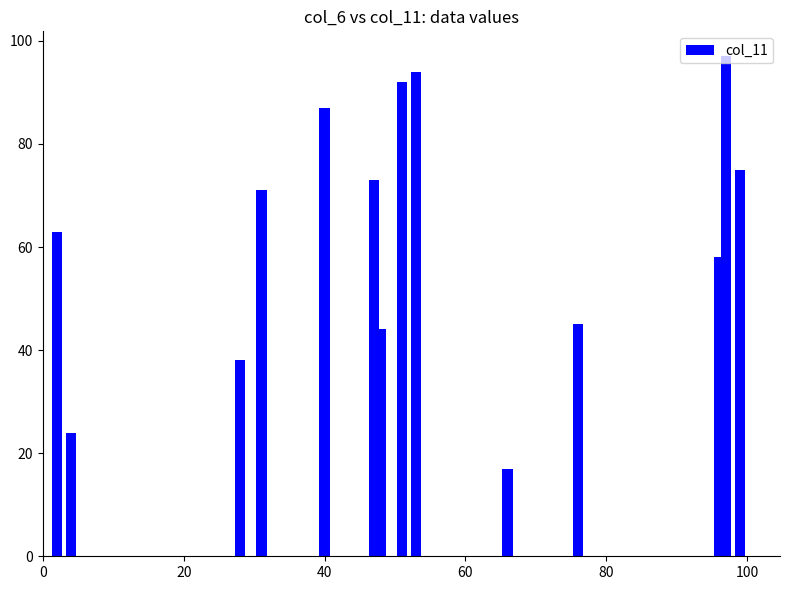

What is the sum of all values?

878